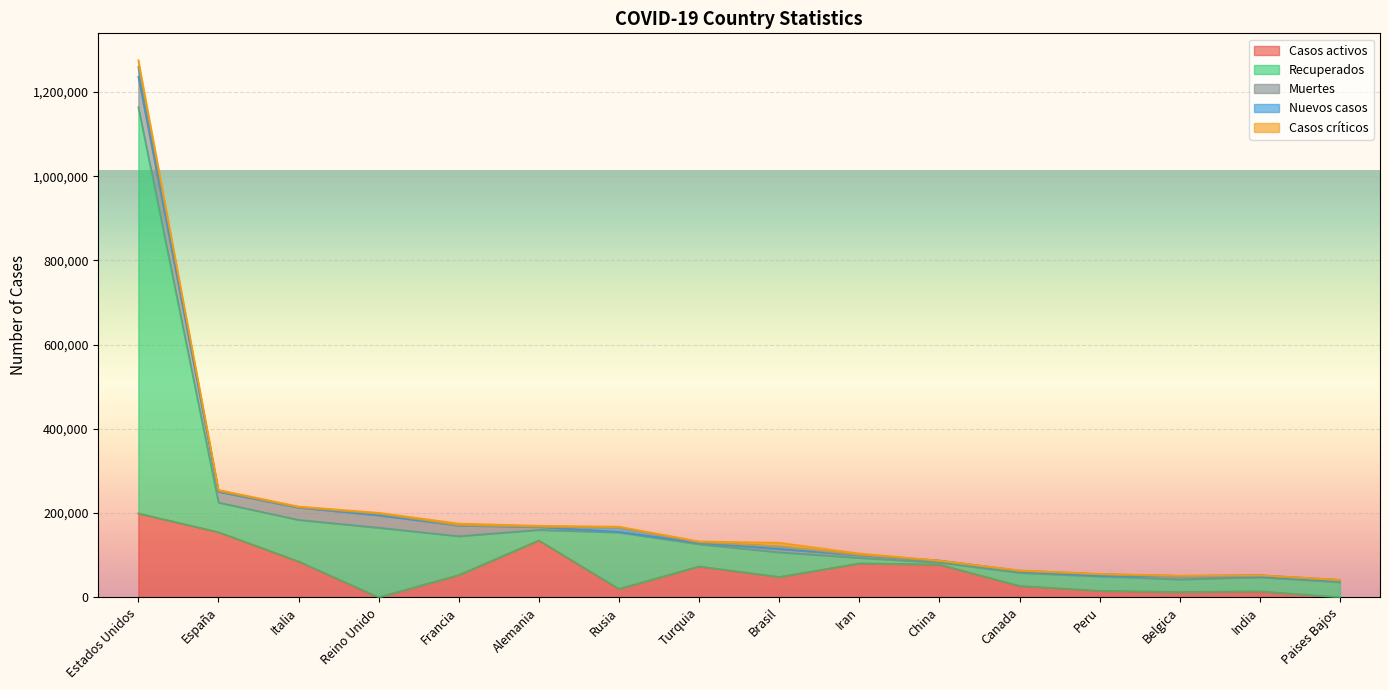

How many series are shown in this chart?

5